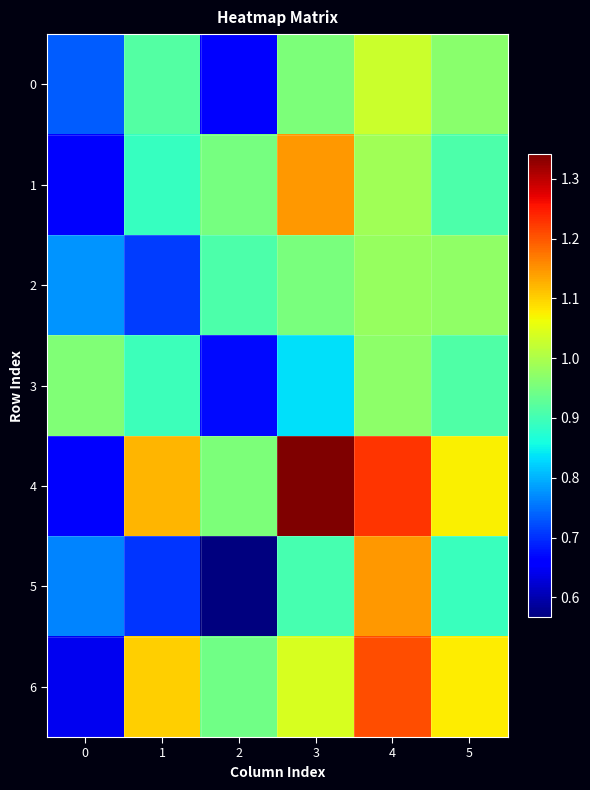

List the series in order of their peak value, highest first.

4, 6, 5, 1, 0, 2, 3